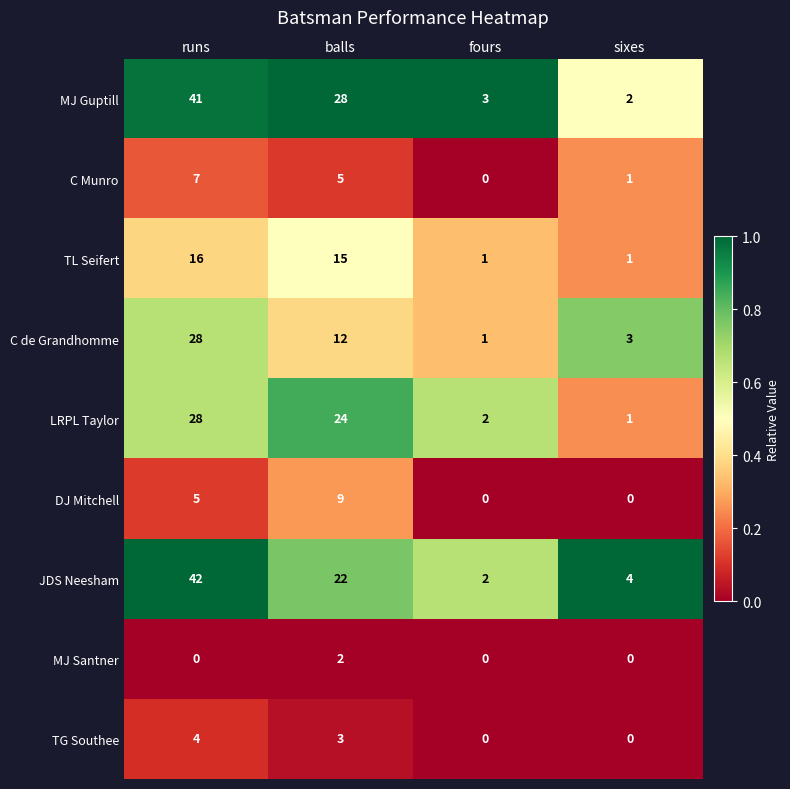

What is the sum of all DJ Mitchell values?

14